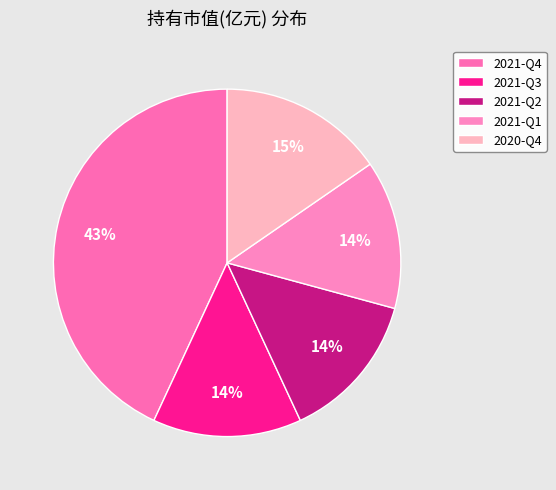

Rank the categories by value from lowest to highest.

2021-Q3, 2021-Q2, 2021-Q1, 2020-Q4, 2021-Q4